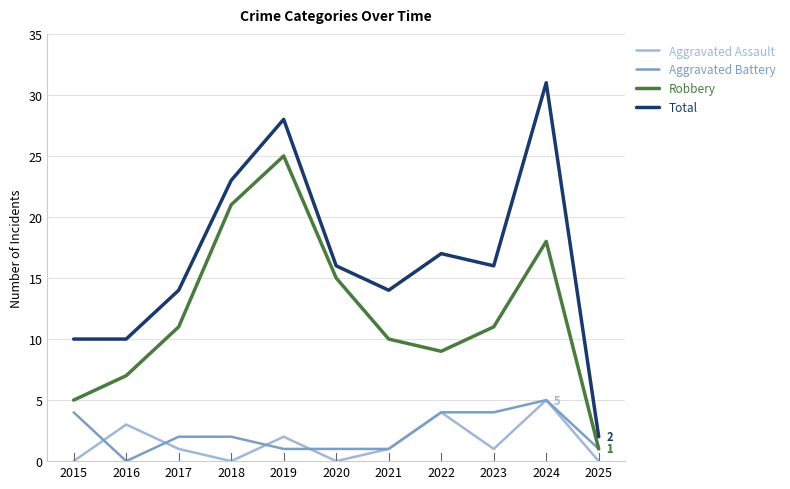

True or false: Total and Aggravated Battery intersect in this chart.

False